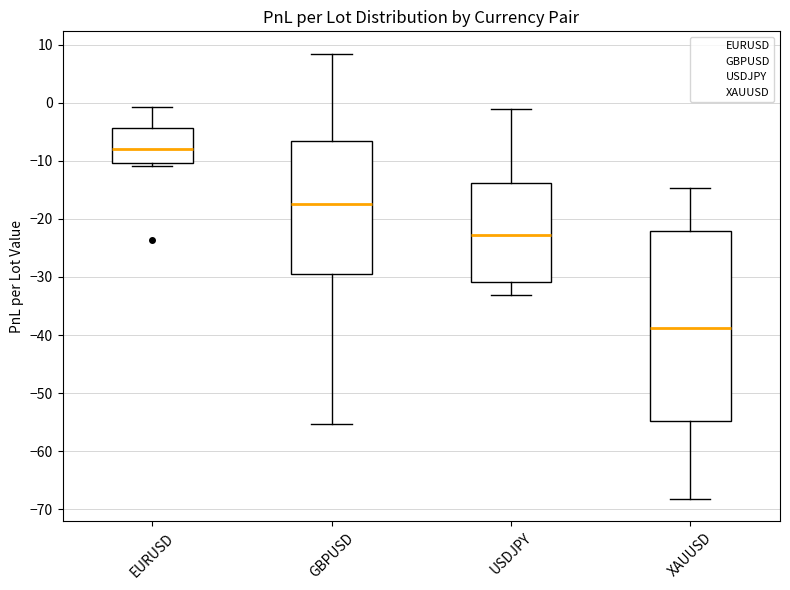

Comparing the boxes themselves (not the whiskers), which one is the tallest?

XAUUSD